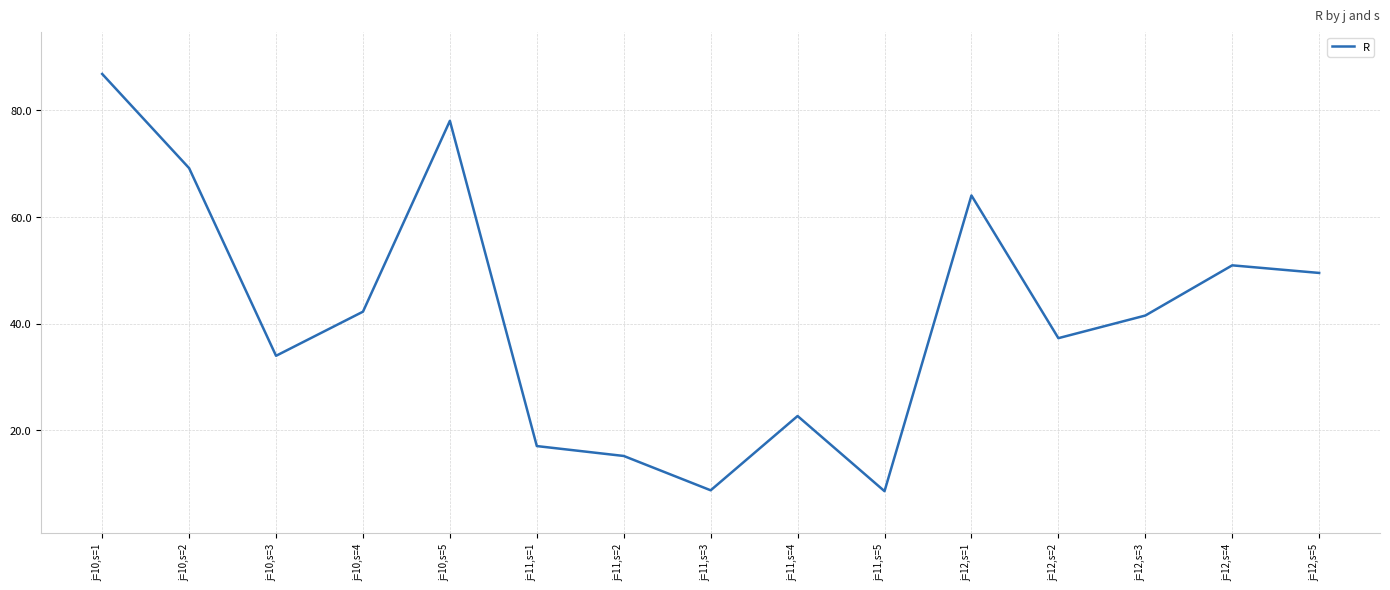

Is this an area chart (filled region under the line)?

No